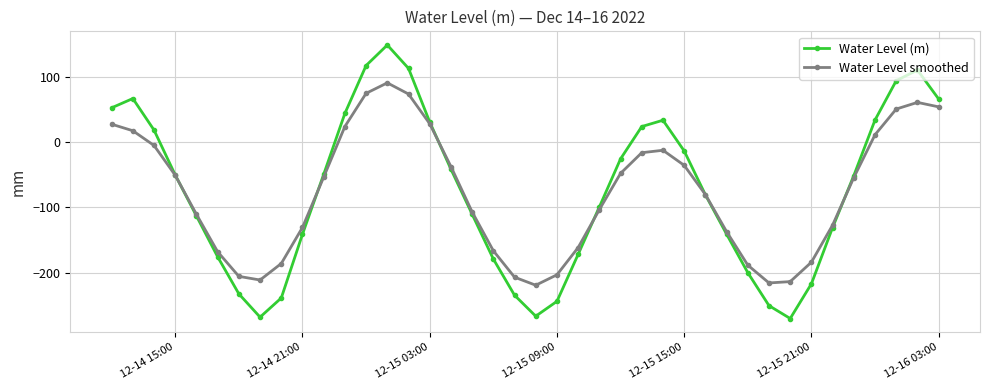

How many interior local valleys does the Water Level (m) series have?

3